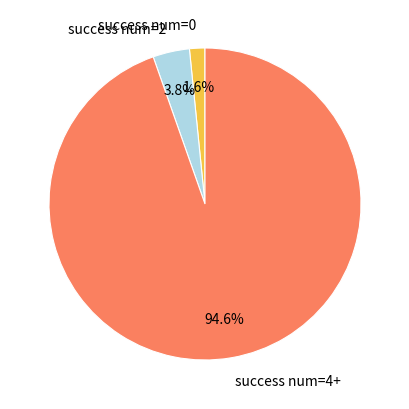

To the nearest percent, what is the average slice percentage?

33%